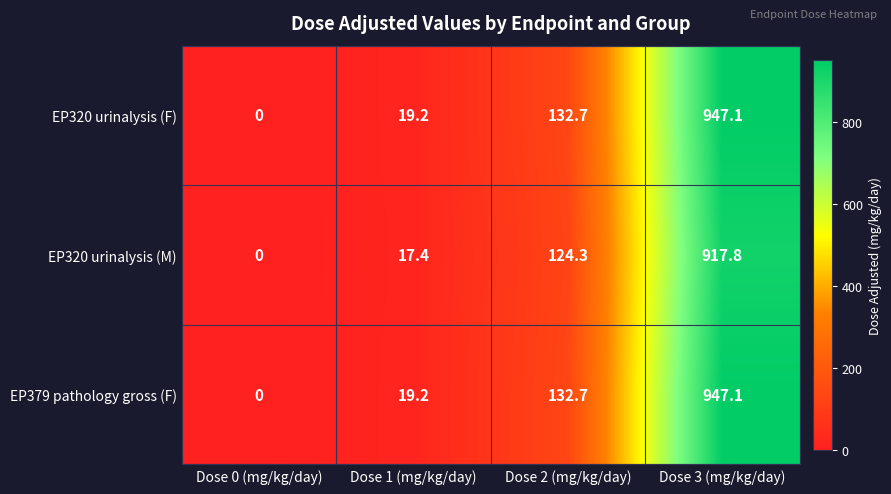

The value of EP320 urinalysis (M) at Dose 2 (mg/kg/day) is 82.0. True or false?

False